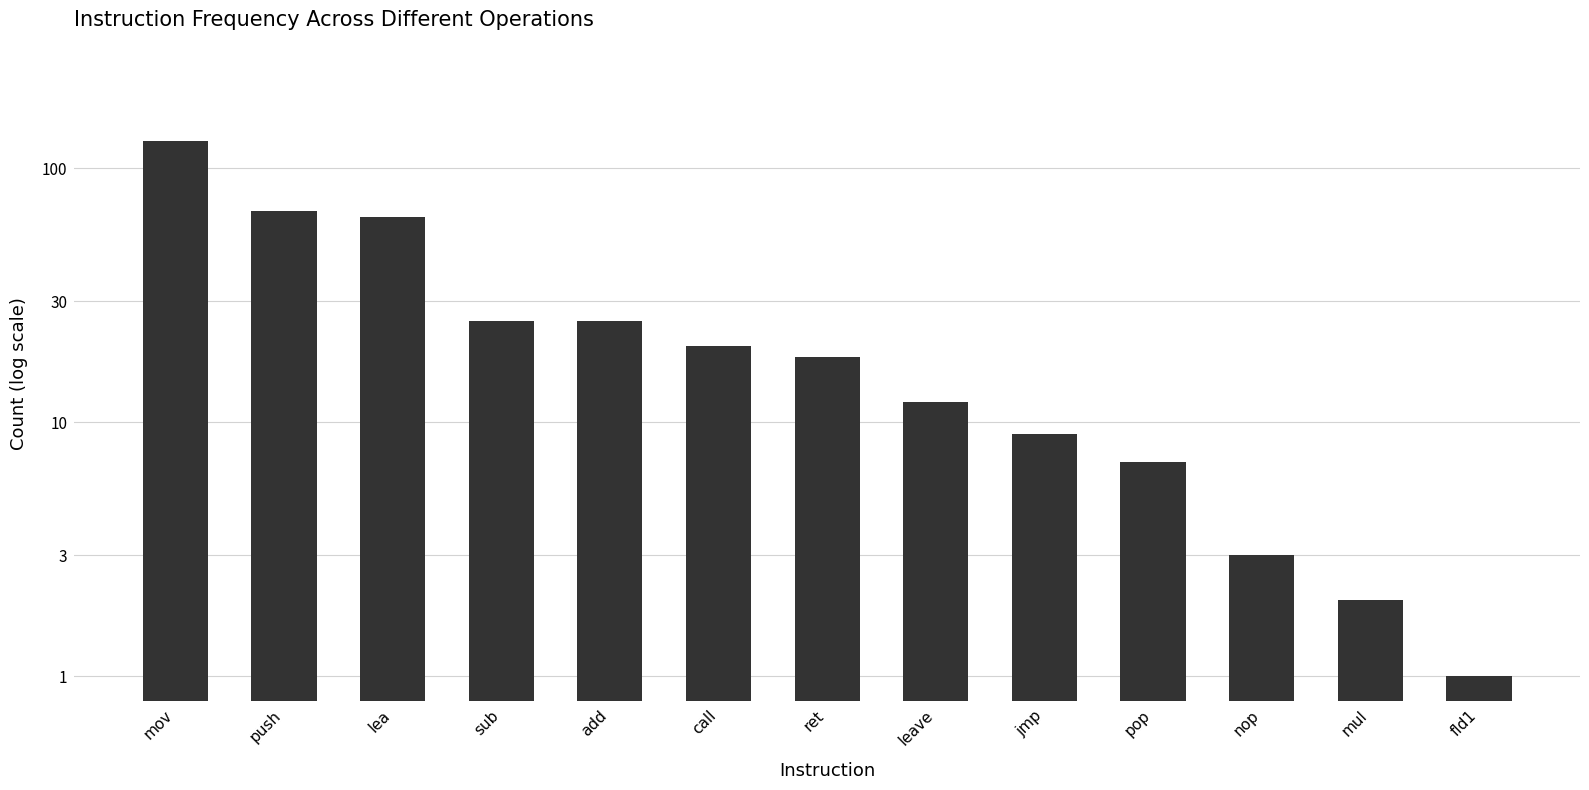

How many data points does each series have?

13